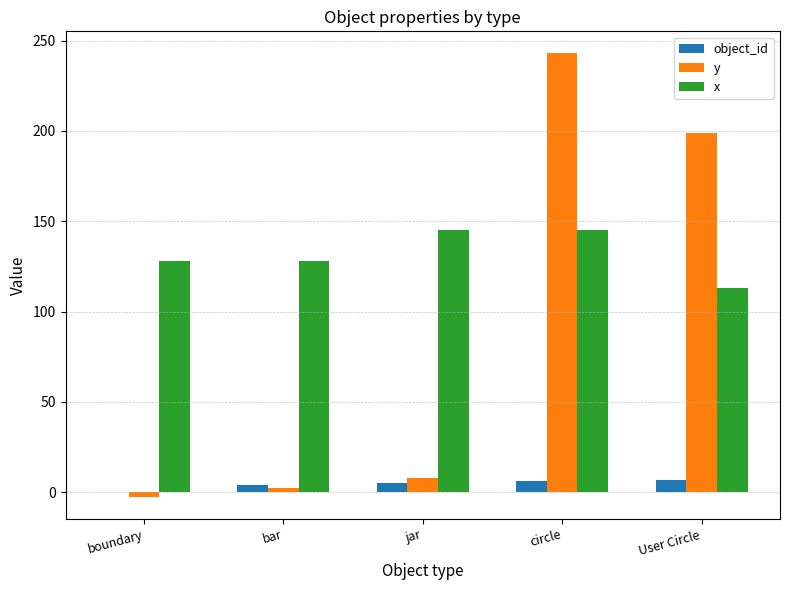

Which series has the largest total across all categories?

x